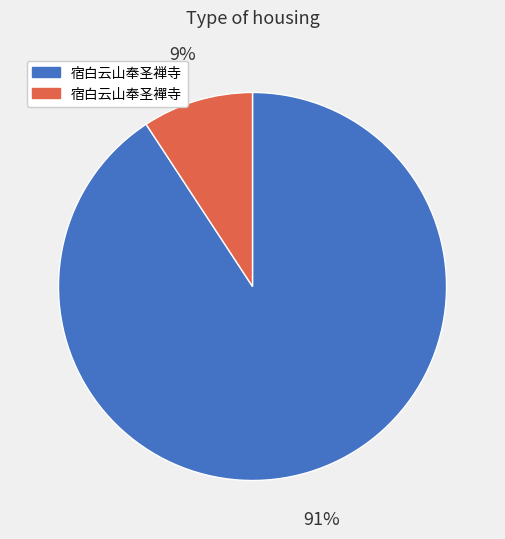

To the nearest percent, what is the difference between the largest and smallest slice percentages?

82%